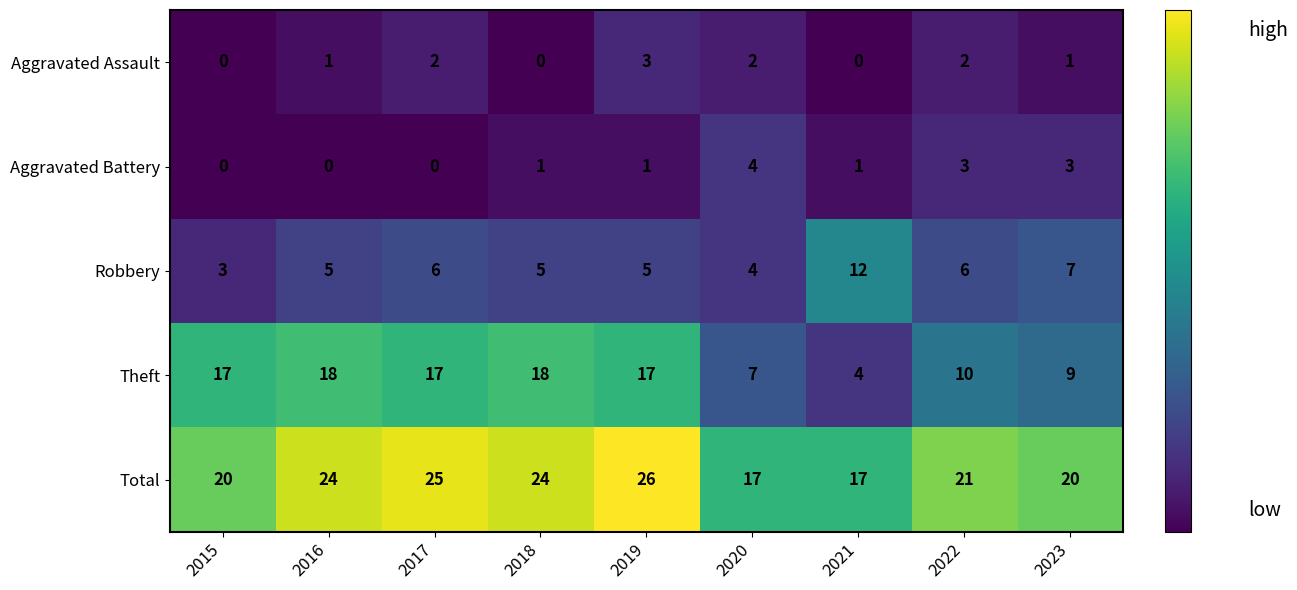

Rank the series at 2018 from lowest to highest value.

Aggravated Assault, Aggravated Battery, Robbery, Theft, Total